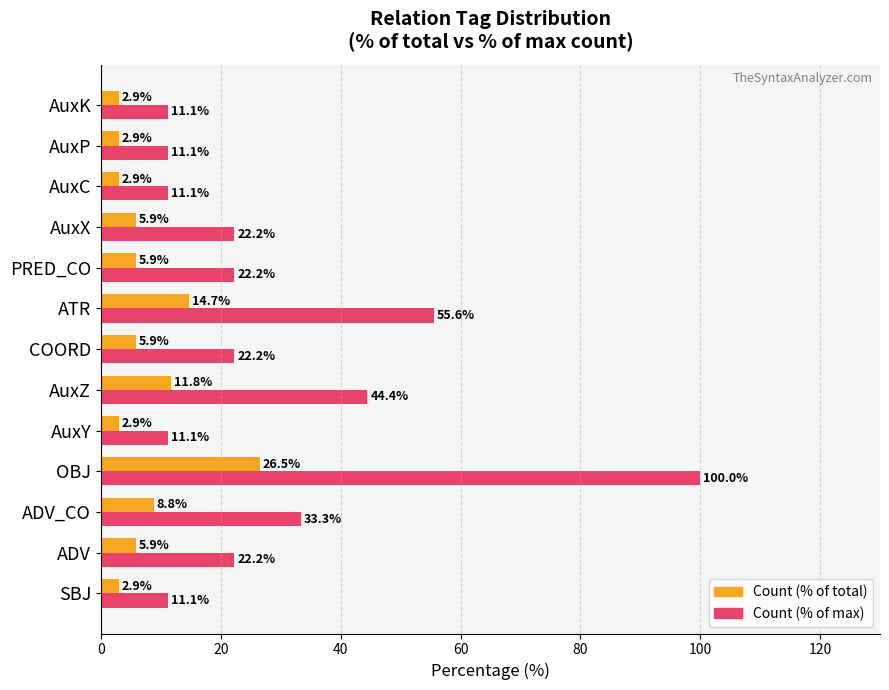

What is the average value of the Count (% of total) series?

7.7